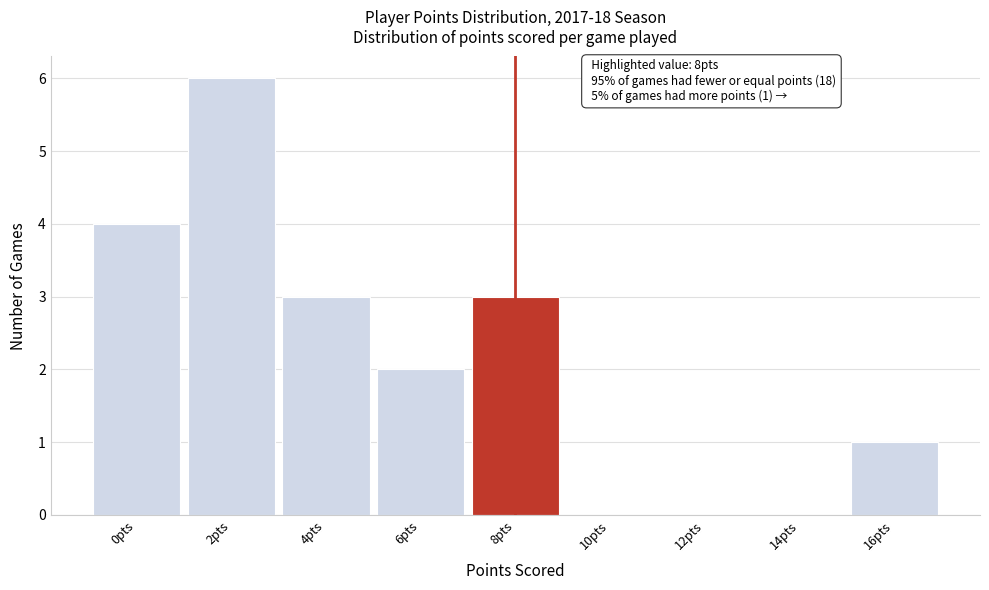

Which range on the x-axis has the tallest bar?

1 to 3